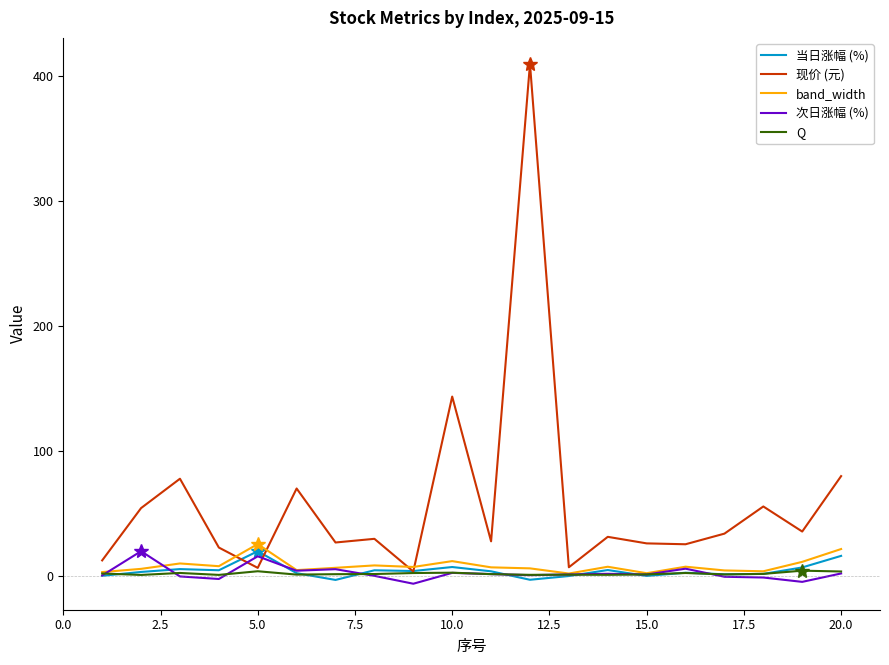

What is the greatest value displayed?

410.0